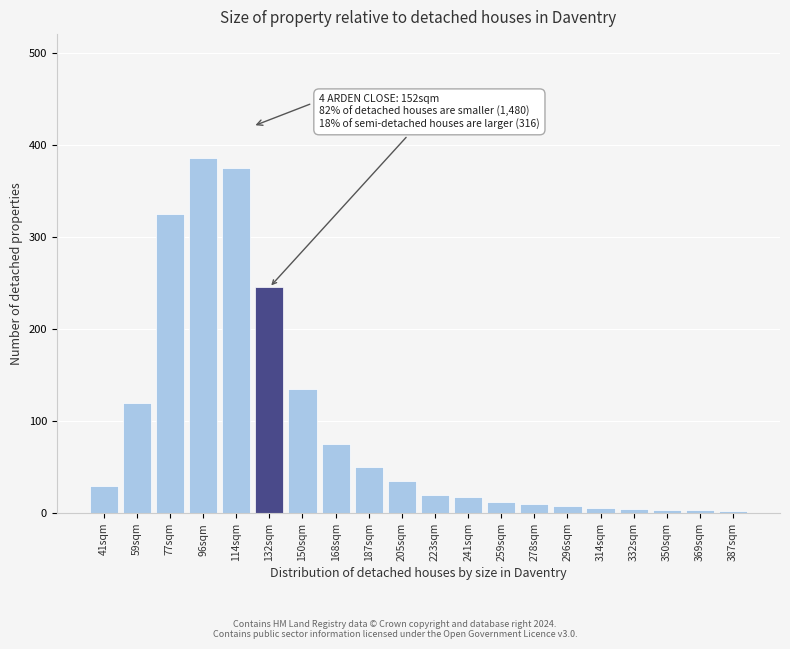

What is the ratio of the value at 150sqm to the value at 41sqm?

4.5